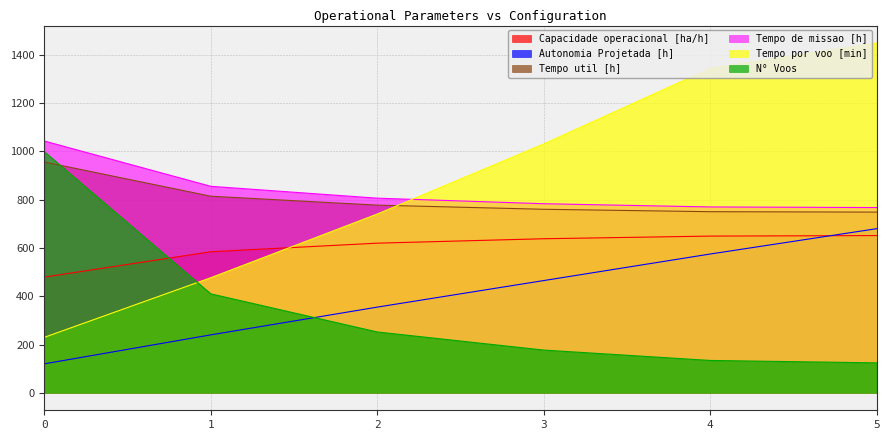

Reading left to right, extract all data points from this chart.

Capacidade operacional [ha/h]: 479.3	584.4	620.0	638.3	649.3	651.4
Autonomia Projetada [h]: 120.0	240.0	355.0	465.0	575.0	680.0
Tempo util [h]: 956.2	814.4	777.5	760.4	750.4	748.7
Tempo de missao [h]: 1043.2	855.6	806.4	783.4	770.0	767.5
Tempo por voo [min]: 229.8	476.8	740.6	1031.0	1344.0	1449.2
N° Voos: 999.0	410.0	252.0	177.0	134.0	124.0